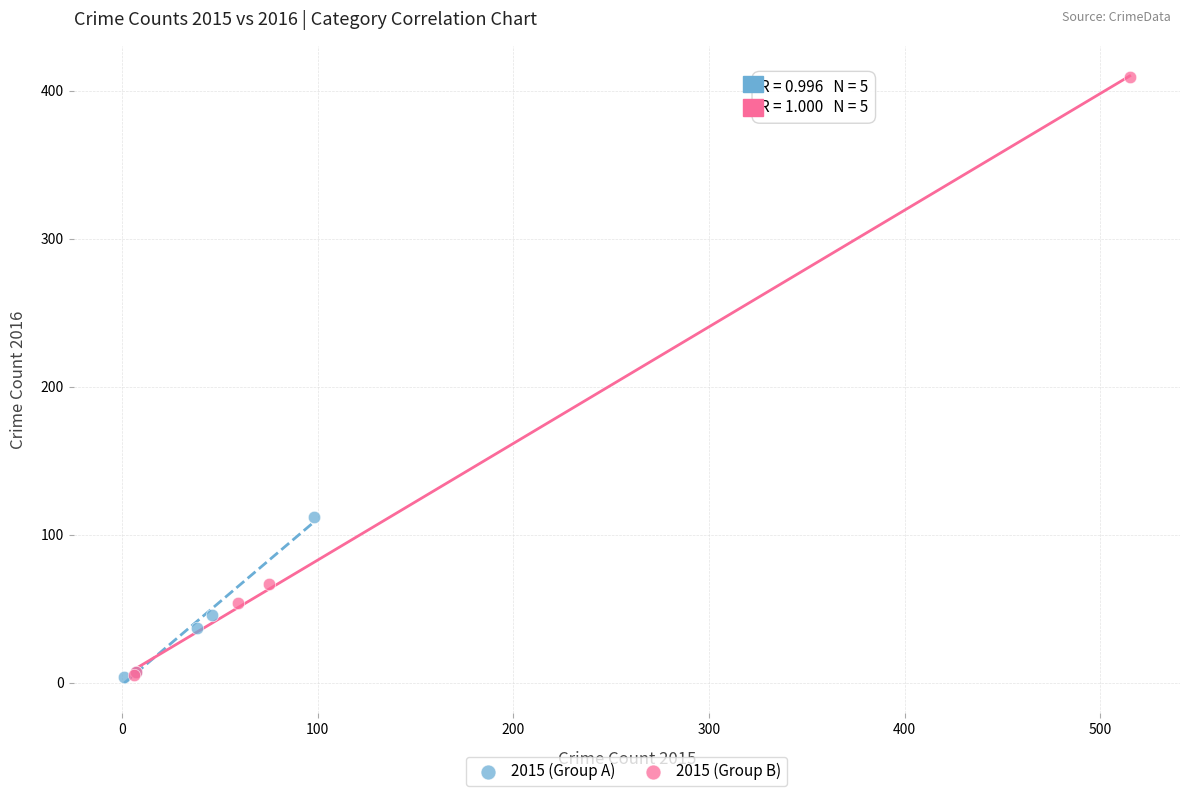

Which series has the largest Y range (max minus min)?

2015 (Group B)